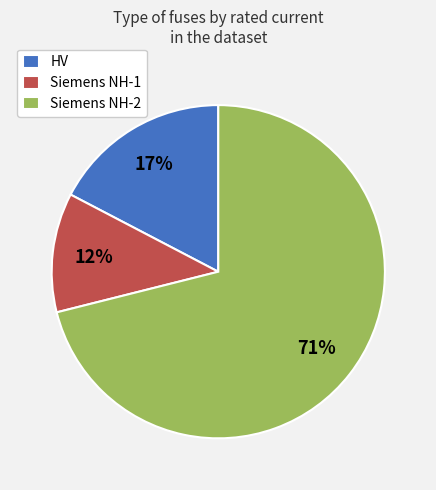

Is the sum of HV and Siemens NH-2 greater than half?

Yes